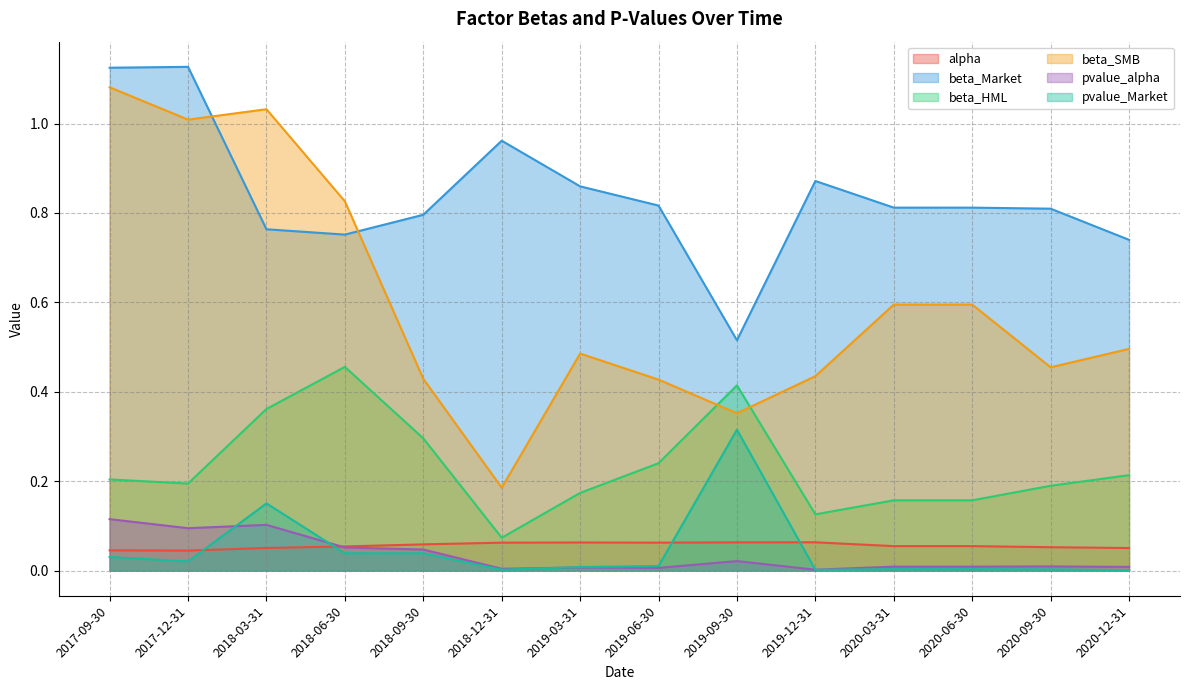

In pvalue_Market, how many points are higher than both neighbors (excluding endpoints)?

3